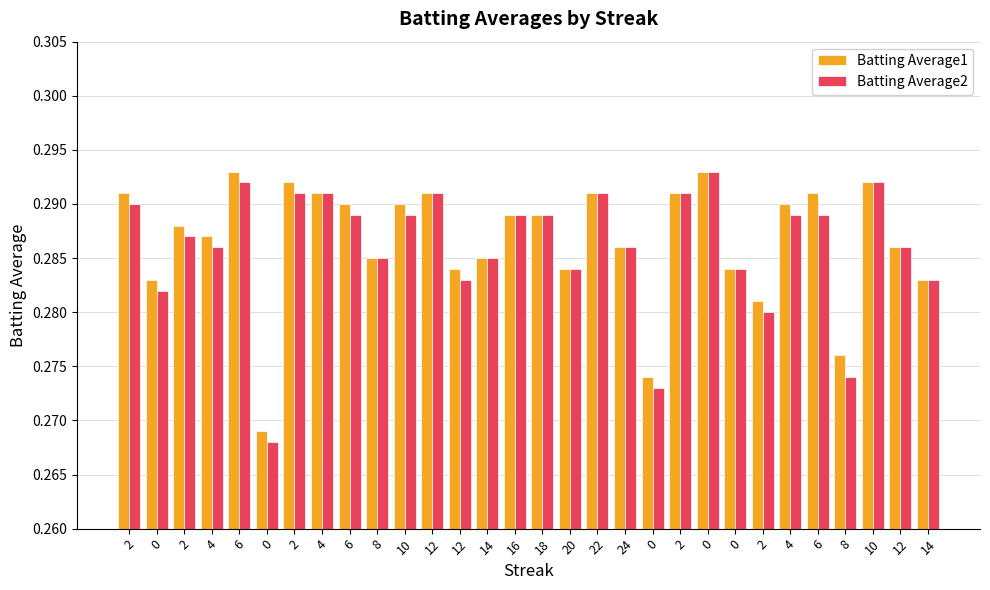

What is the label of the 15th bar from the left?

16